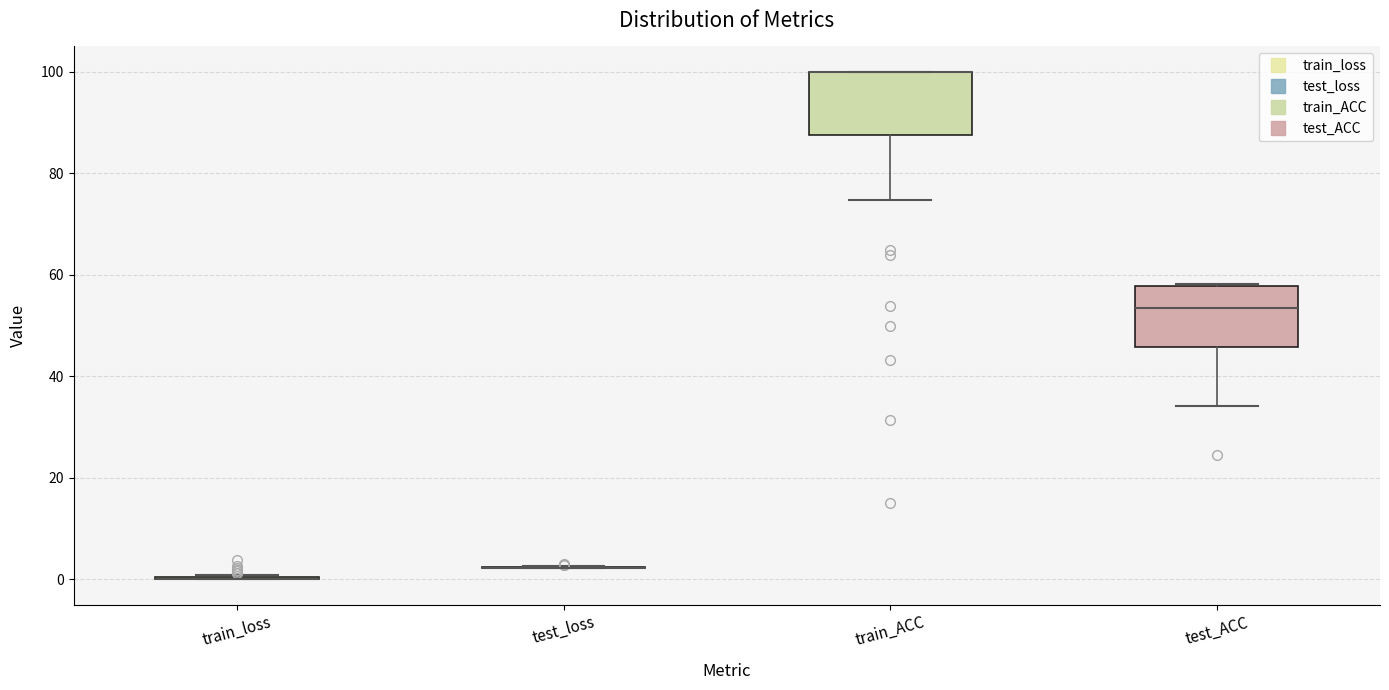

Reading left to right, transcribe this box plot: for each box, give where its median line is, the range the box spans, and where its two whiskers end, as read against the y-axis. The values are not printed on the chart, so give them approximately, as read against the axis.

train_loss: box collapsed to a line at 0, whiskers 0 to 0
test_loss: box collapsed to a line at 2, whiskers 2 to 2
train_ACC: median 100 (drawn on the box's upper edge), box 88 to 100, whiskers 74 to 100
test_ACC: median 54, box 46 to 58, whiskers 34 to 58